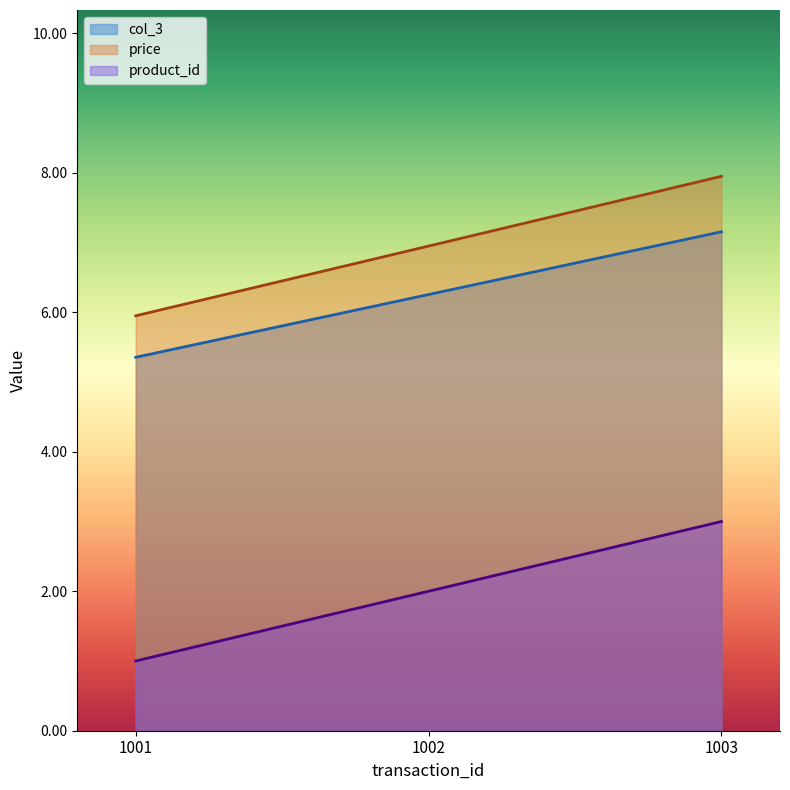

Rank the categories by col_3 value from highest to lowest.

1003, 1002, 1001